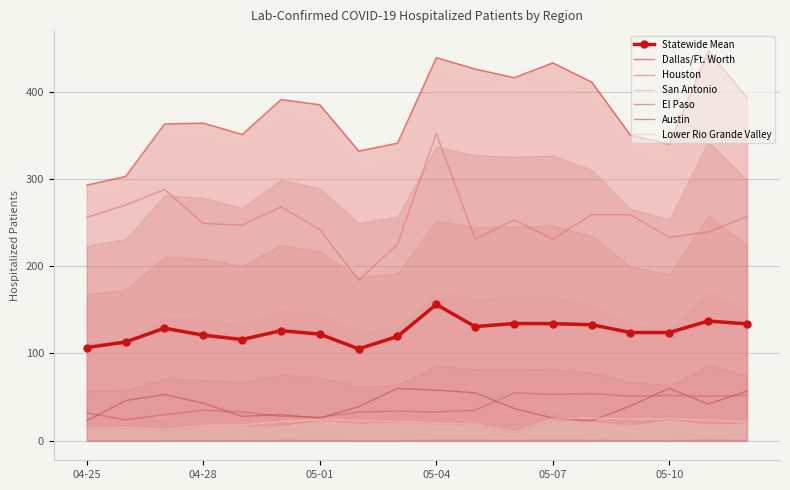

True or false: El Paso has a value of 35 at 04-28.

True